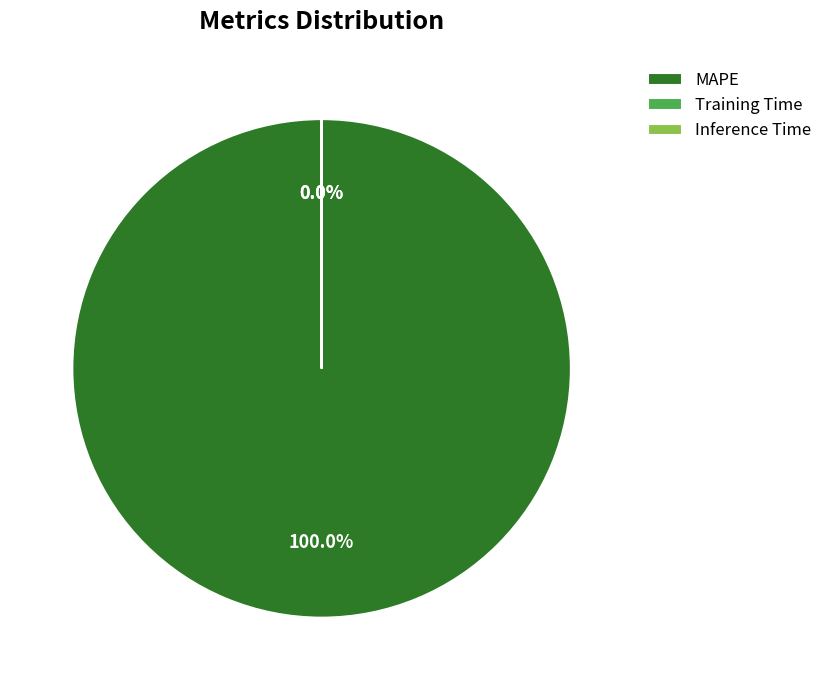

Does MAPE represent more than half of the total?

Yes